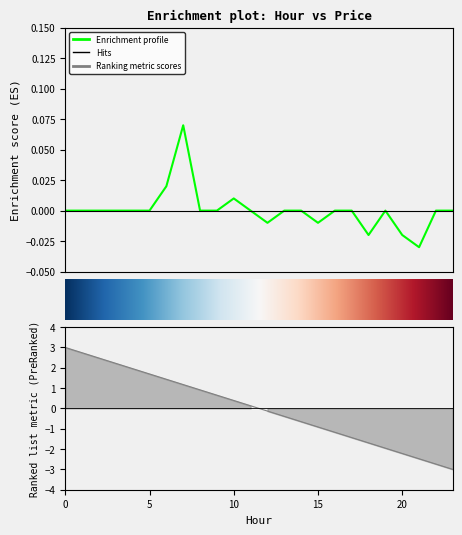

At which category does the chart reach its peak across all series?

7